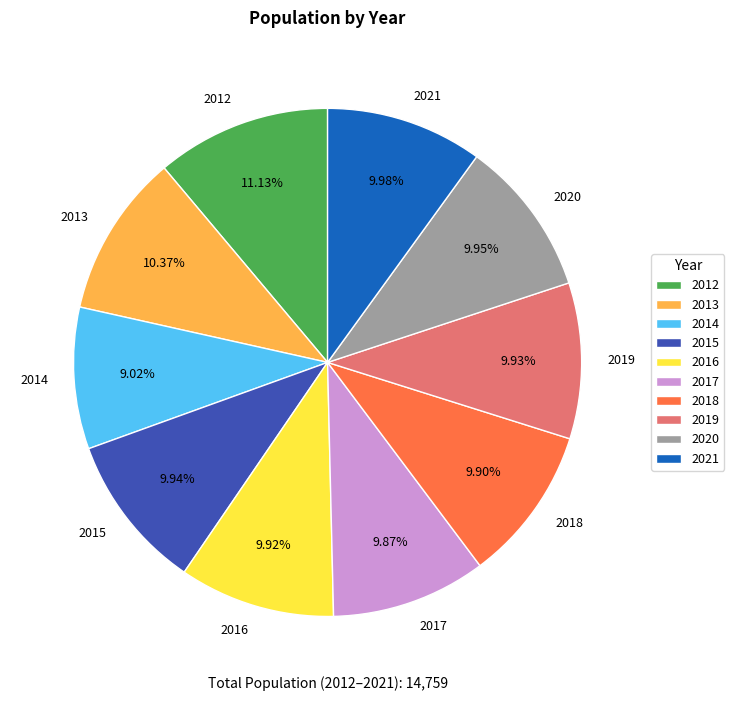

Does any single category account for the majority?

No